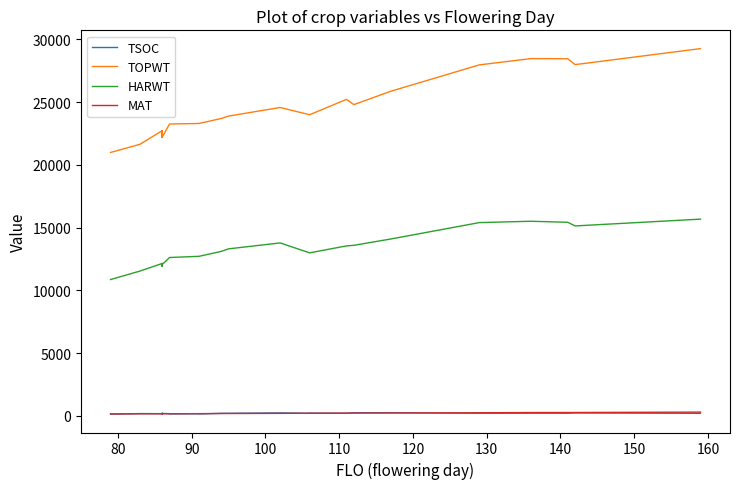

Reading right to left, extract all data points from this chart.

TSOC: 201	195	222	203	204	200	243	244	202	211	199	227	197	195	145	163	143	168	183	183	205	192	167	173	123	142
TOPWT: 29257	29257	27982	28450	28460	27960	25858	24795	25212	23989	23989	24564	23881	23687	23292	23292	23249	23249	22193	22716	22304	22174	22716	21636	20981	20981
HARWT: 15670	15670	15127	15419	15501	15392	14086	13583	13537	12982	12982	13773	13301	13094	12707	12707	12610	12610	12051	12135	12096	11905	12135	11532	10855	10855
MAT: 291	291	261	260	258	239	221	214	212	201	201	192	180	178	168	168	160	160	160	158	159	158	158	156	146	146